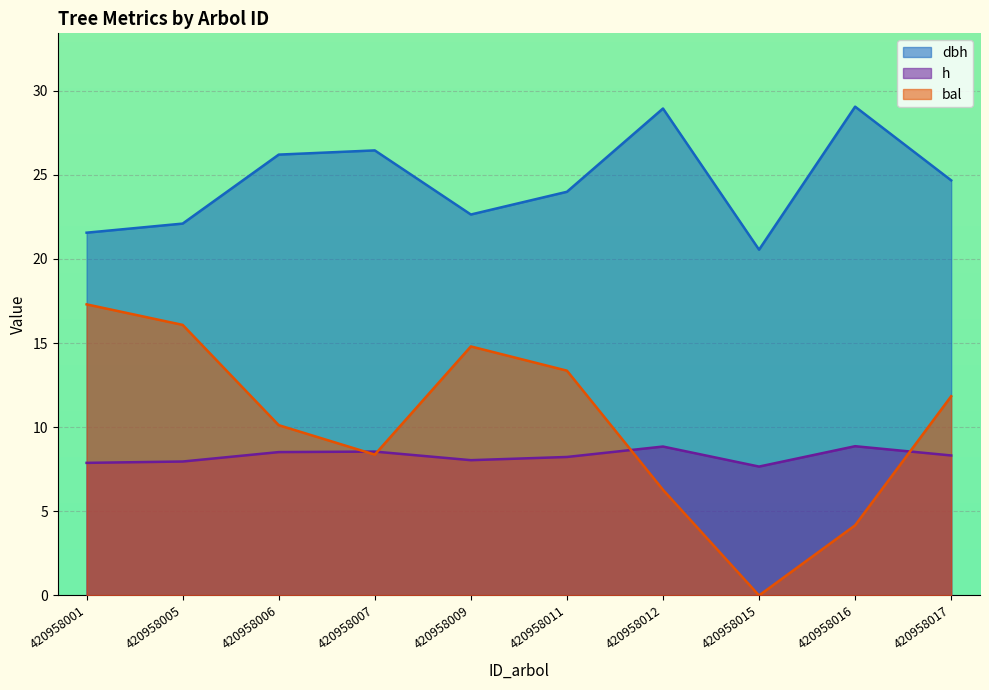

What is the approximate value of h at 420958009?

8.0